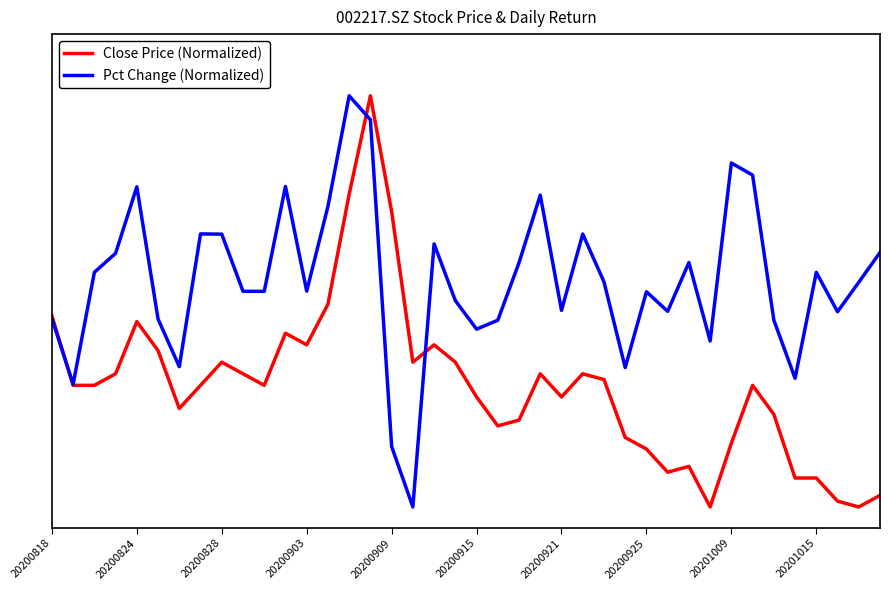

What are all the series names shown in the legend?

Close Price (Normalized), Pct Change (Normalized)